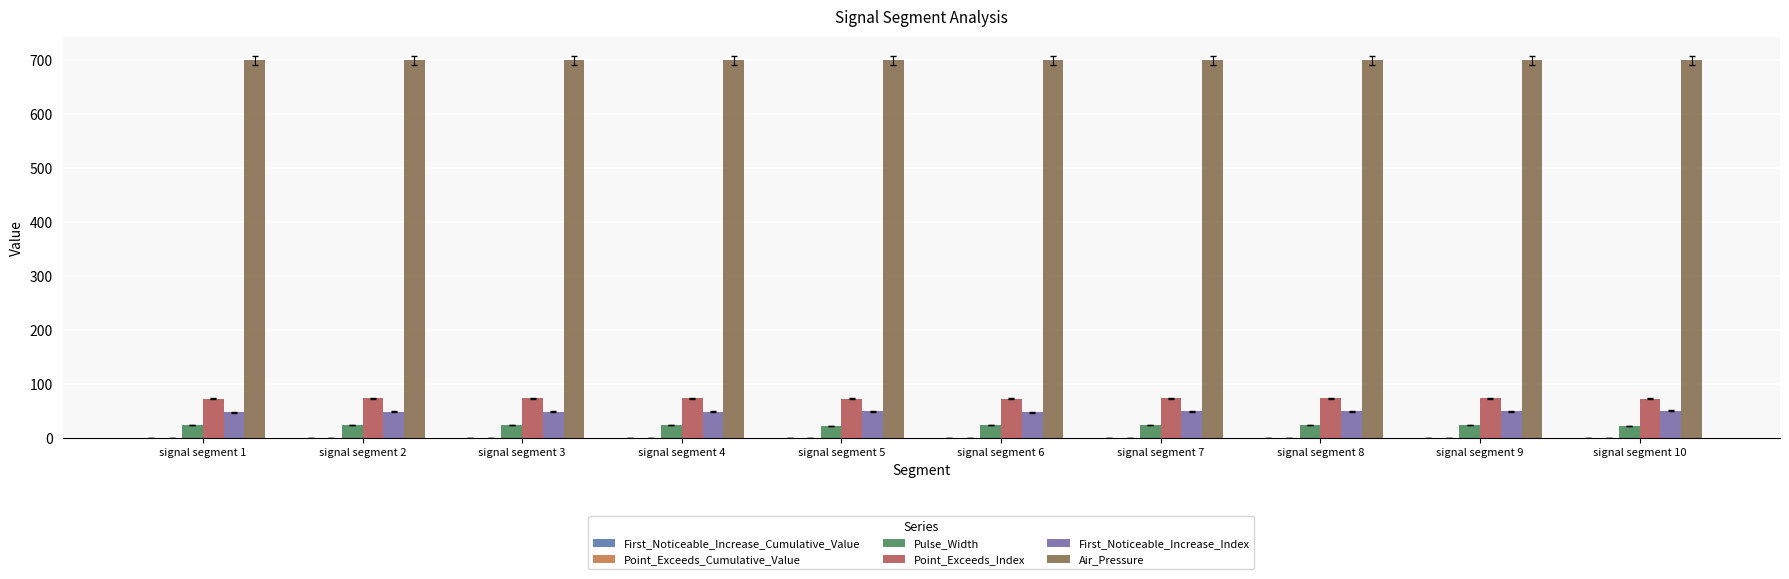

Which series changed the most between signal segment 4 and signal segment 6?

Point_Exceeds_Index